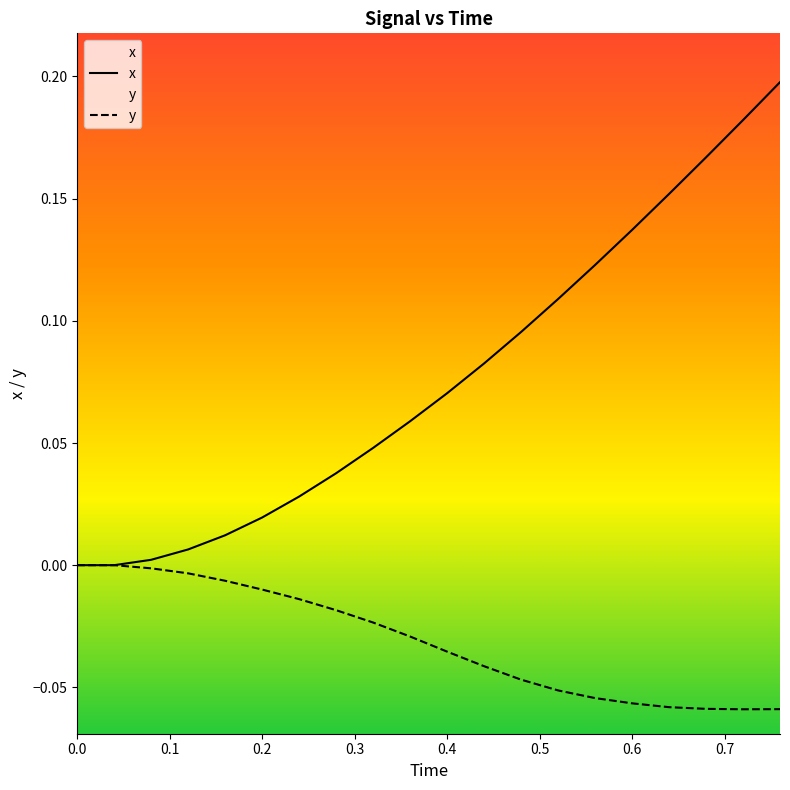

True or false: y and x cross at least once.

False